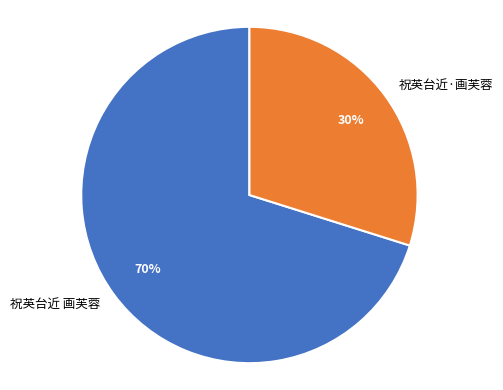

Which category accounts for the majority?

祝英台近 画芙蓉